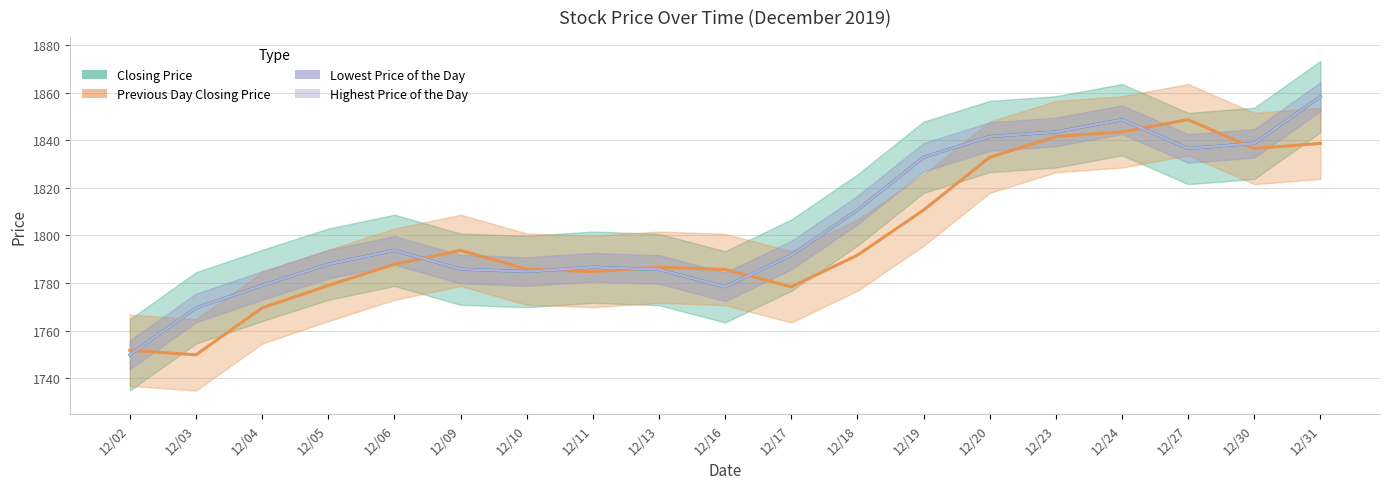

Rank the series by their maximum value, from highest to lowest.

Lowest Price of the Day, Highest Price of the Day, Closing Price, Previous Day Closing Price